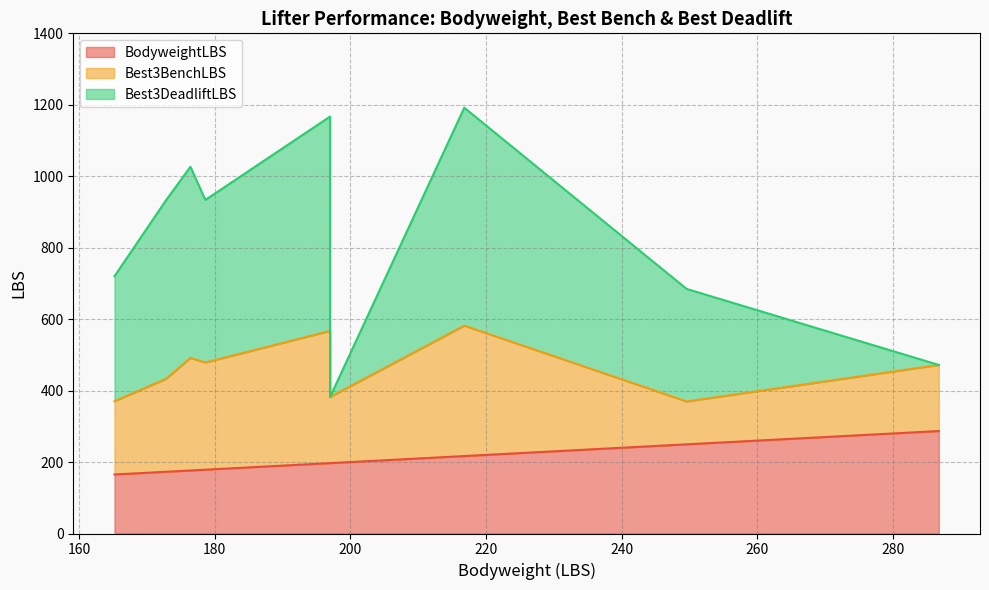

Does the chart display data point markers on the line(s)?

No